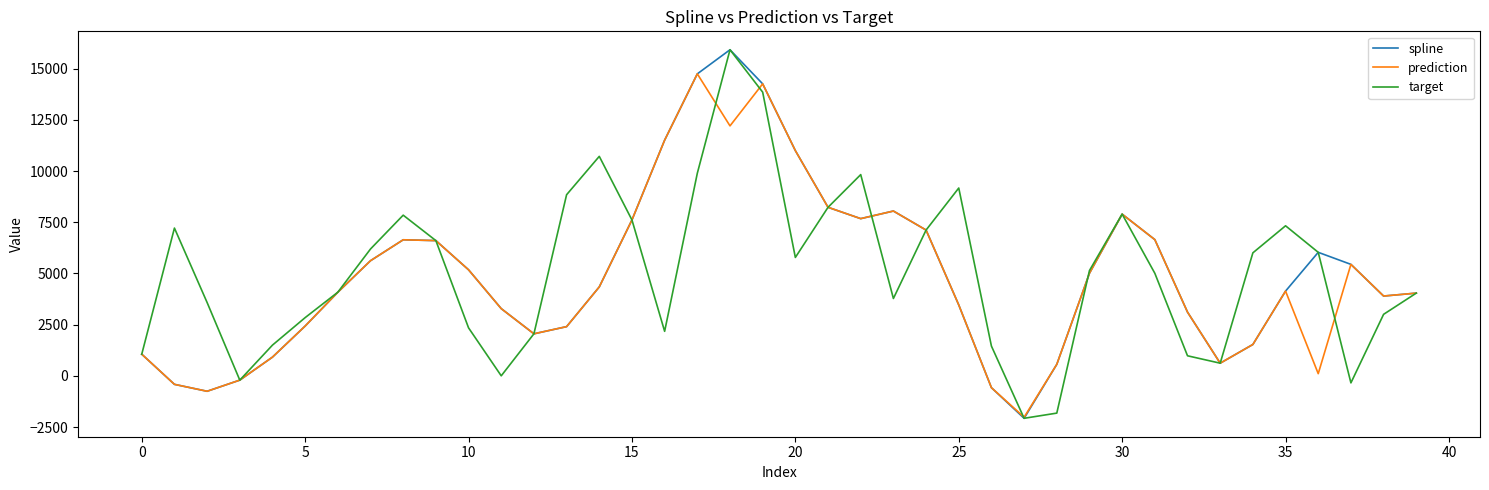

What is the highest value of the spline series?

15921.6